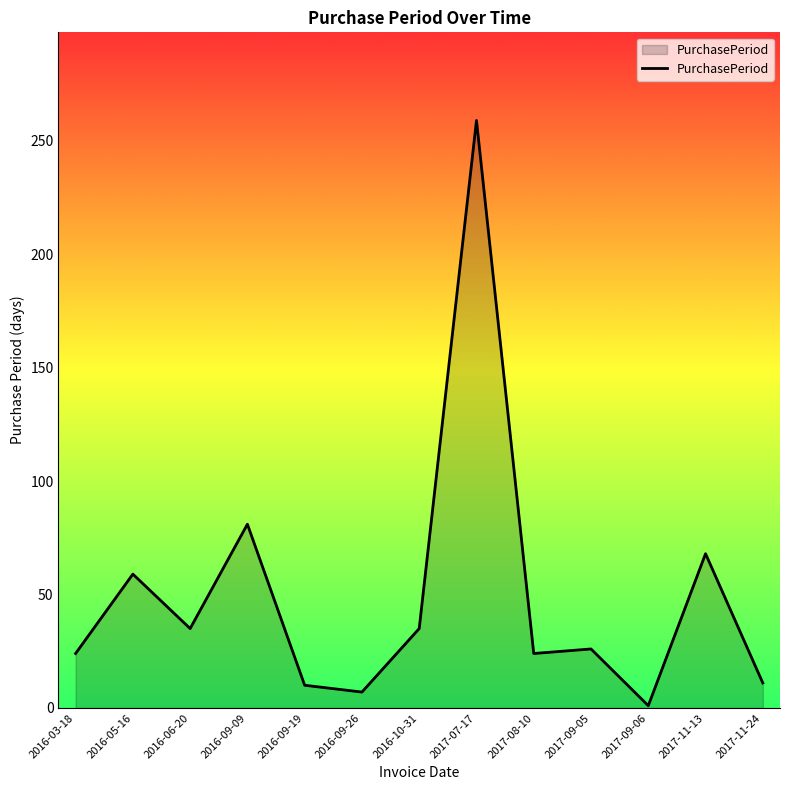

What is the ratio of the value at 2017-09-05 to the value at 2016-06-20?

0.7